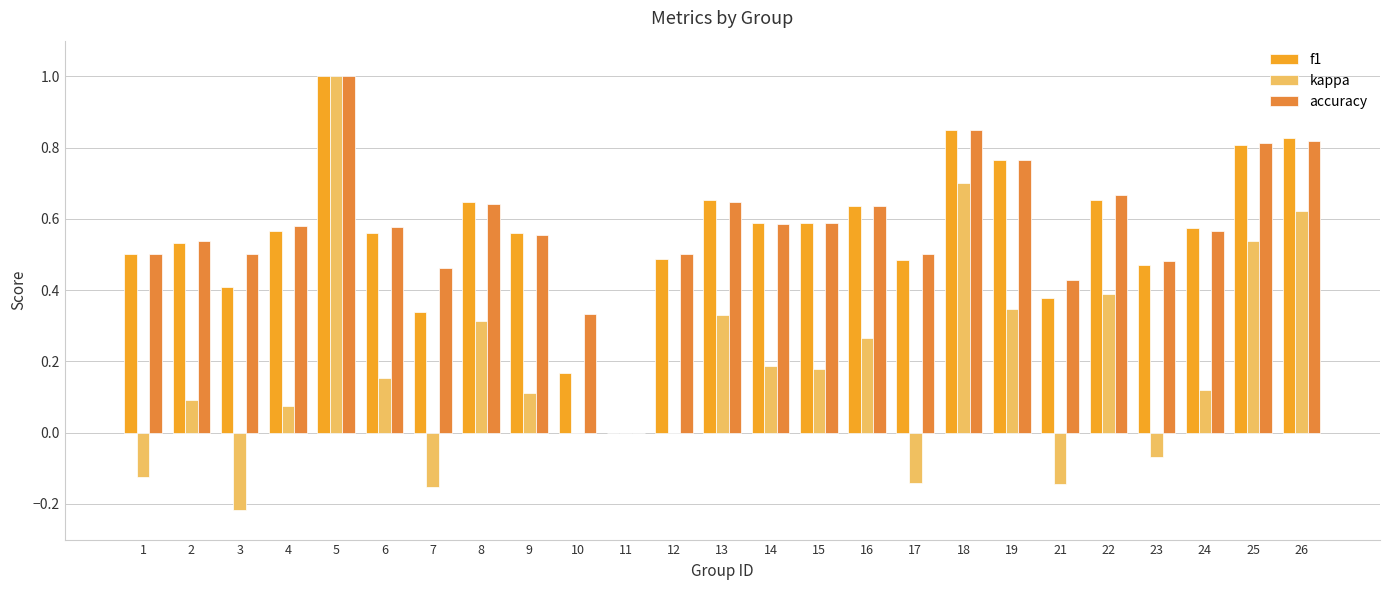

Which series changed the most between 5 and 13?

kappa